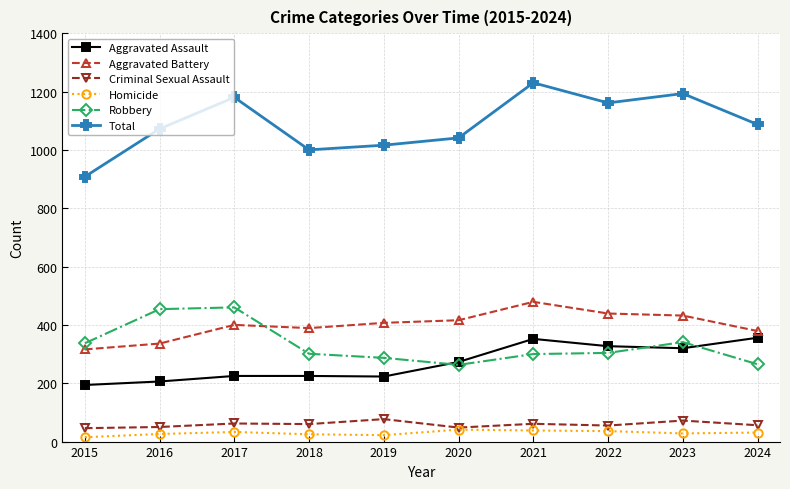

True or false: Total and Robbery intersect in this chart.

False